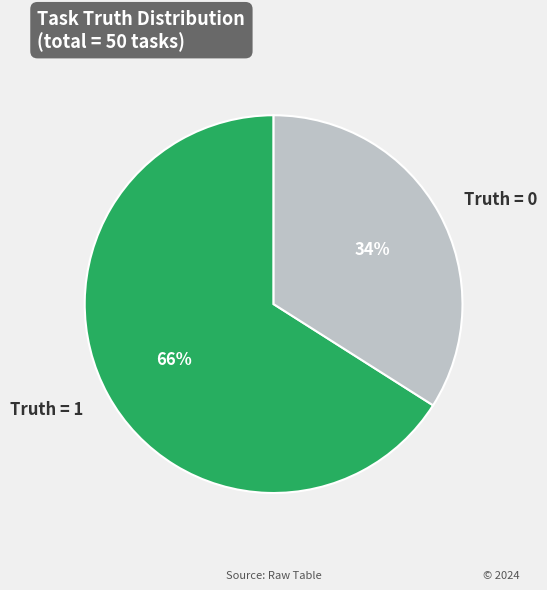

Which slice represents more than half of the pie?

Truth = 1